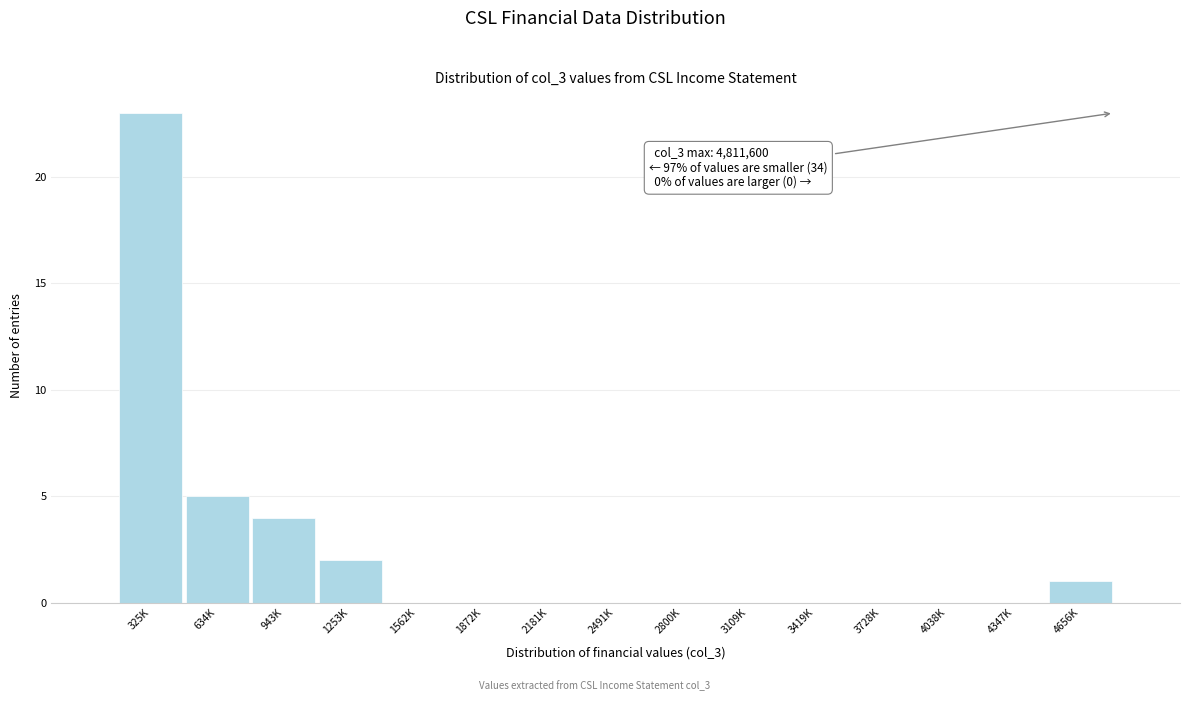

Reading left to right, list all the values displayed in this chart.

325K=23	634K=5	943K=4	1253K=2	1562K=0	1872K=0	2181K=0	2491K=0	2800K=0	3109K=0	3419K=0	3728K=0	4038K=0	4347K=0	4656K=1